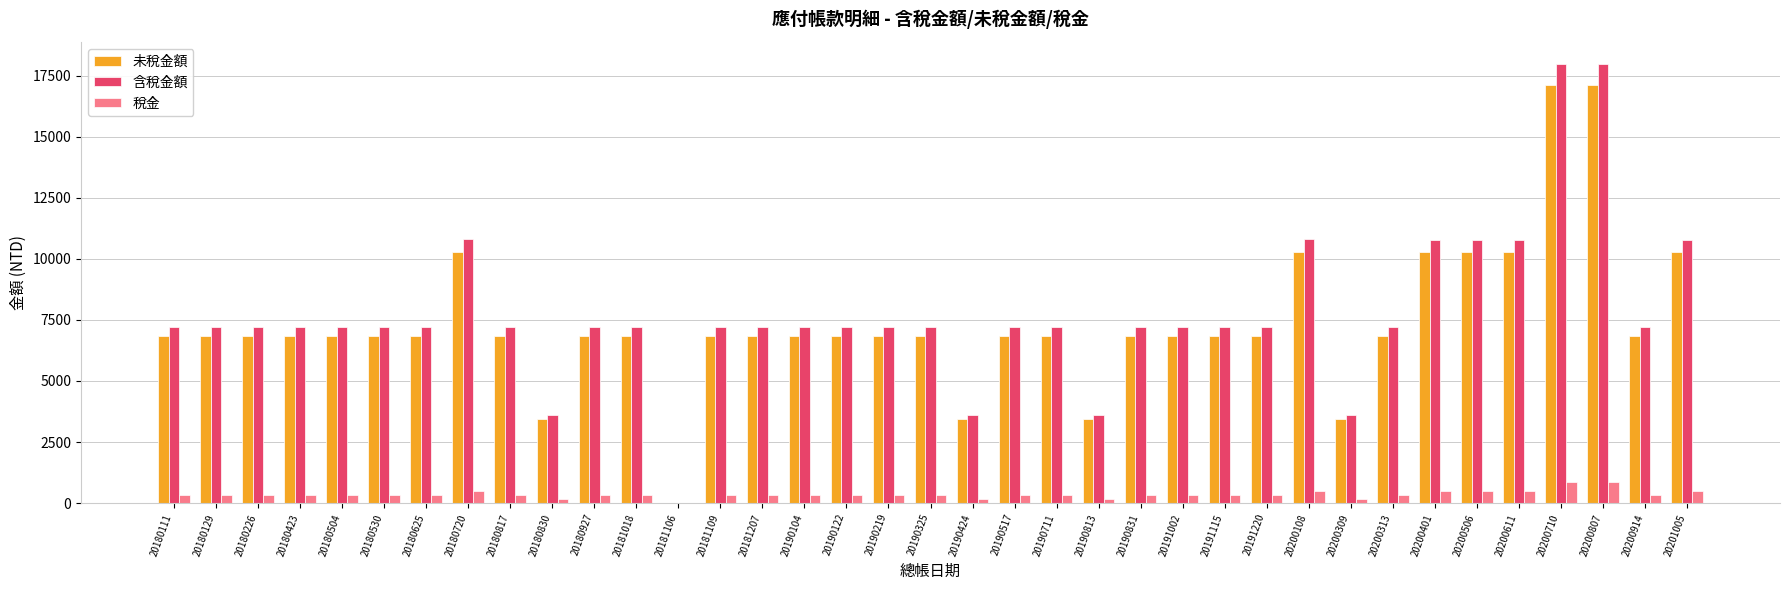

The value of 未稅金額 at 20190711 is 12090. True or false?

False